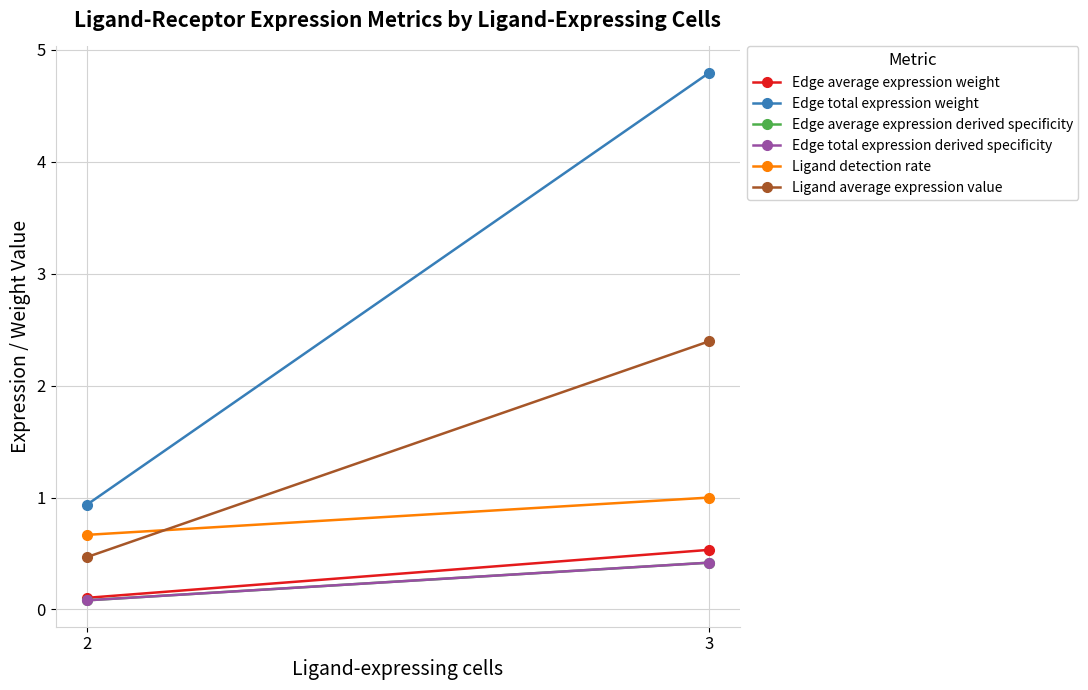

Which label corresponds to the smallest value in the chart?

2